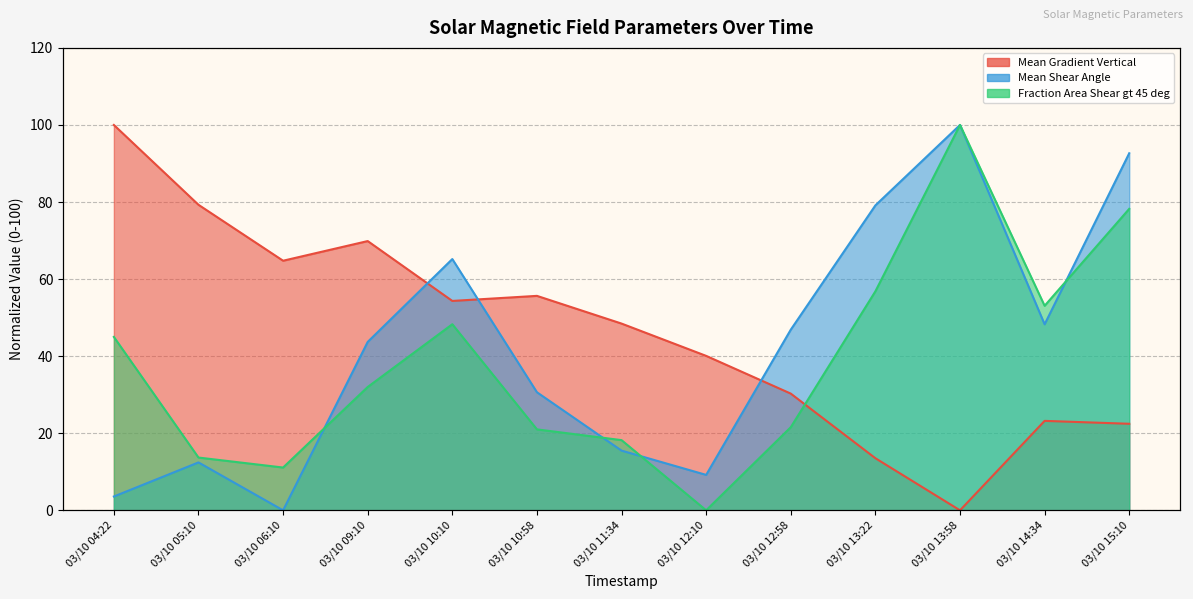

Reading left to right, what are all the values shown in this chart?

Mean Gradient Vertical: 03/10 04:22=100.0	03/10 05:10=79.3	03/10 06:10=64.8	03/10 09:10=69.9	03/10 10:10=54.3	03/10 10:58=55.6	03/10 11:34=48.5	03/10 12:10=40.1	03/10 12:58=30.3	03/10 13:22=13.5	03/10 13:58=0.0	03/10 14:34=23.2	03/10 15:10=22.5
Mean Shear Angle: 03/10 04:22=3.6	03/10 05:10=12.4	03/10 06:10=0.0	03/10 09:10=43.7	03/10 10:10=65.2	03/10 10:58=30.6	03/10 11:34=15.5	03/10 12:10=9.2	03/10 12:58=46.9	03/10 13:22=79.1	03/10 13:58=100.0	03/10 14:34=48.3	03/10 15:10=92.7
Fraction Area Shear gt 45 deg: 03/10 04:22=45.0	03/10 05:10=13.7	03/10 06:10=11.1	03/10 09:10=32.0	03/10 10:10=48.3	03/10 10:58=21.0	03/10 11:34=18.2	03/10 12:10=0.0	03/10 12:58=21.6	03/10 13:22=56.8	03/10 13:58=100.0	03/10 14:34=53.1	03/10 15:10=78.2